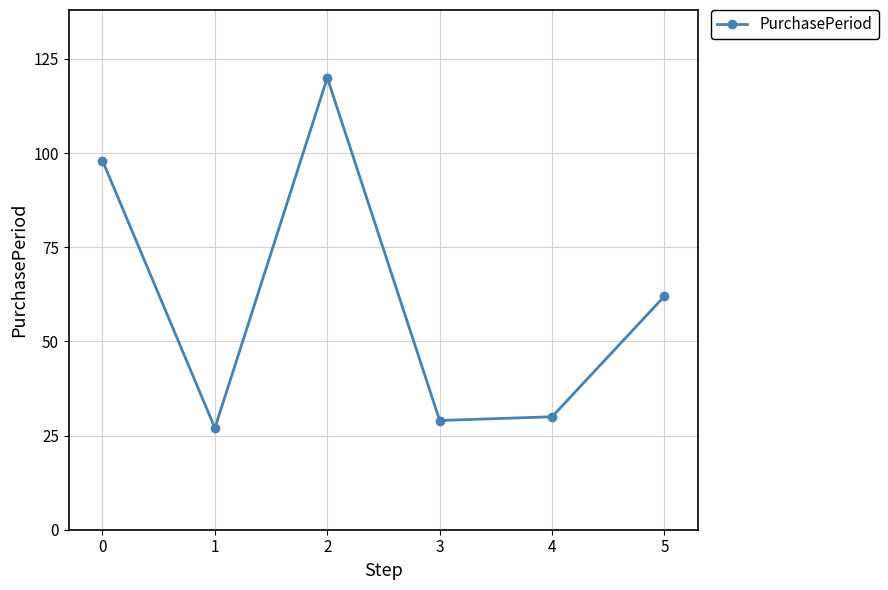

The value at 4 is 30. True or false?

True